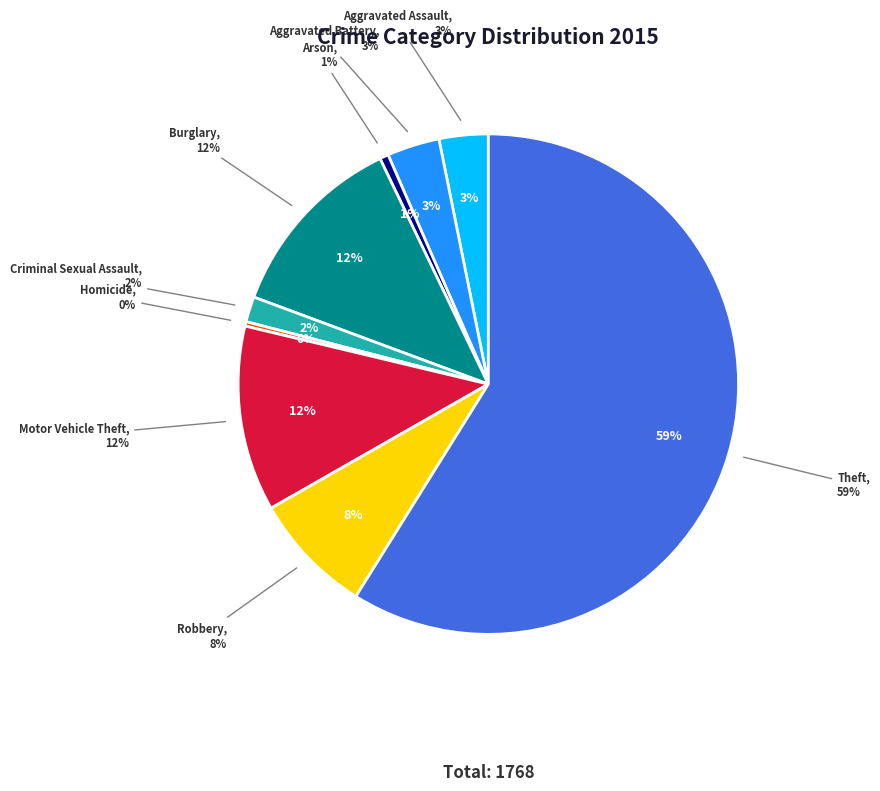

To the nearest percent, what portion does Aggravated Battery represent?

3%